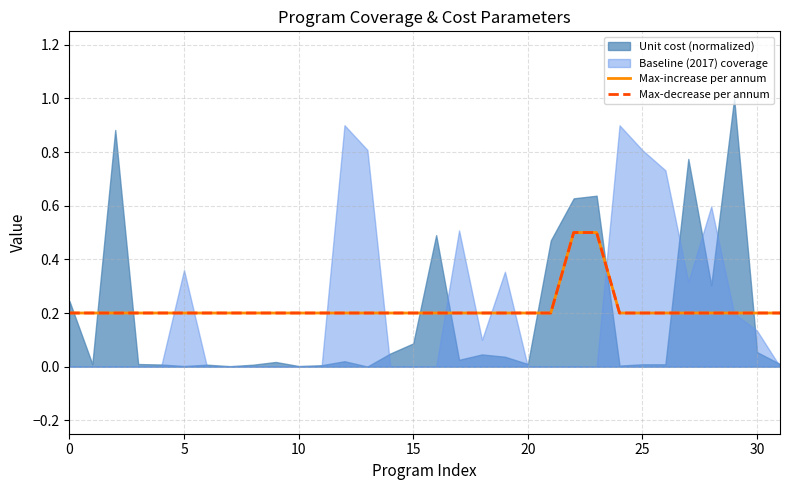

What is the label of the 15th point from the left?

14